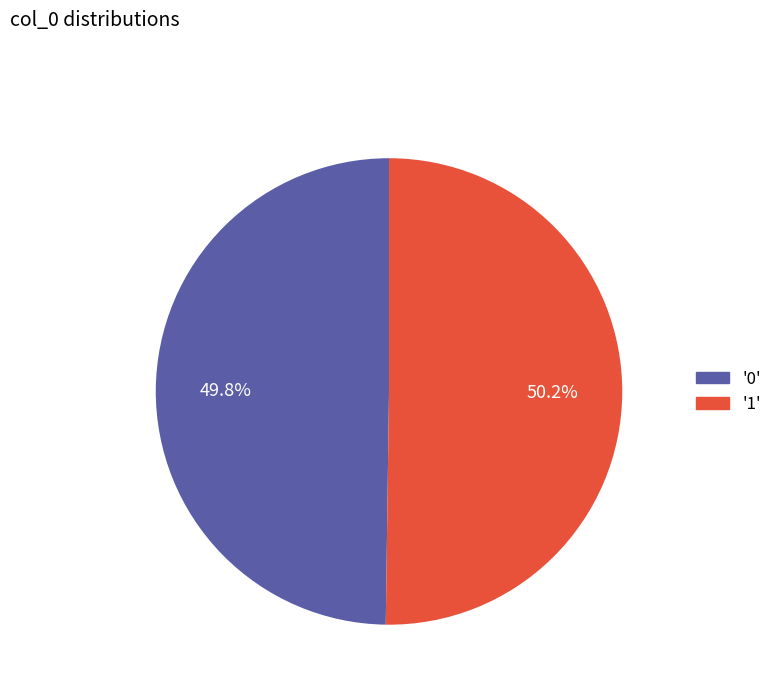

Does any single category account for the majority?

Yes